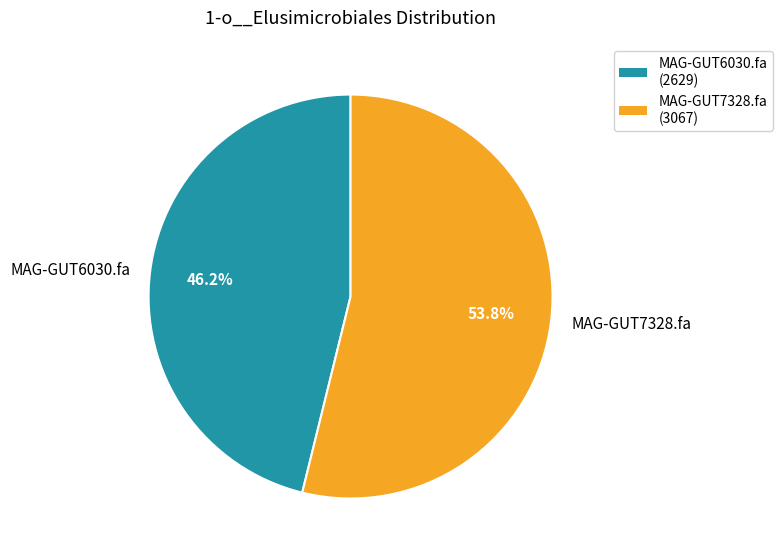

Rank the categories by value from lowest to highest.

MAG-GUT6030.fa, MAG-GUT7328.fa